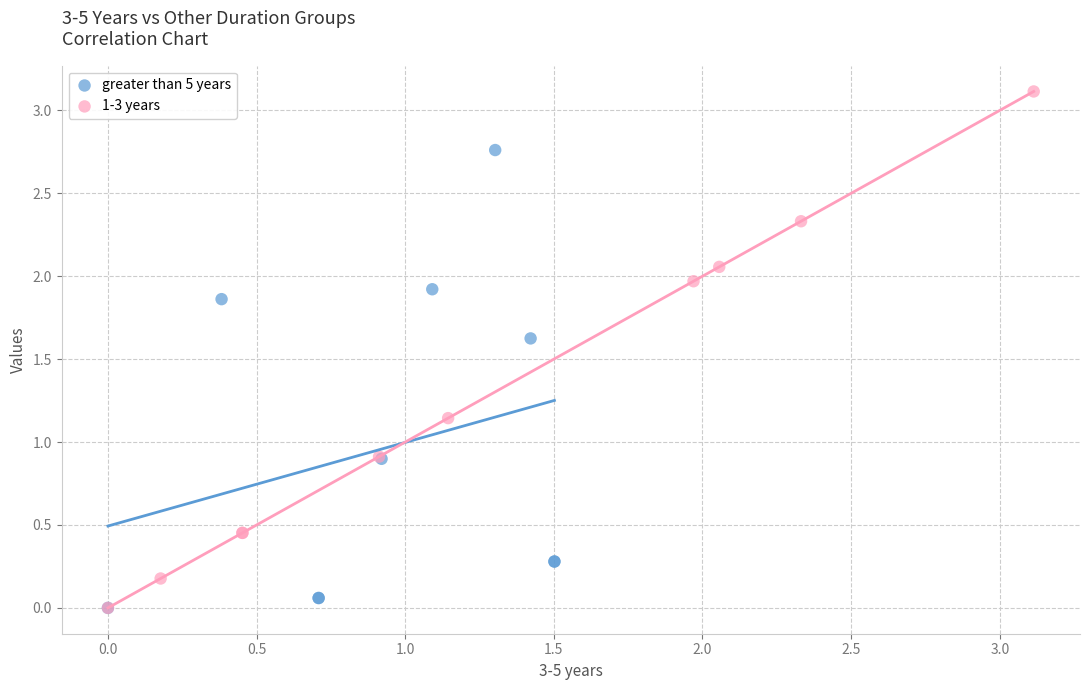

Which series reaches the maximum Y coordinate?

1-3 years